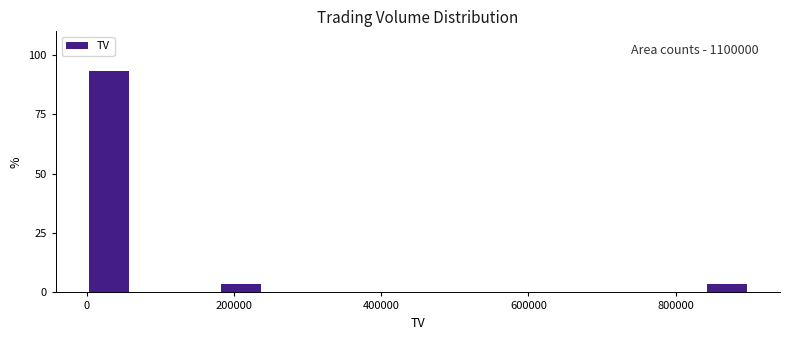

Read against the x-axis, roughly where is the centre of the tallest bar?

40000